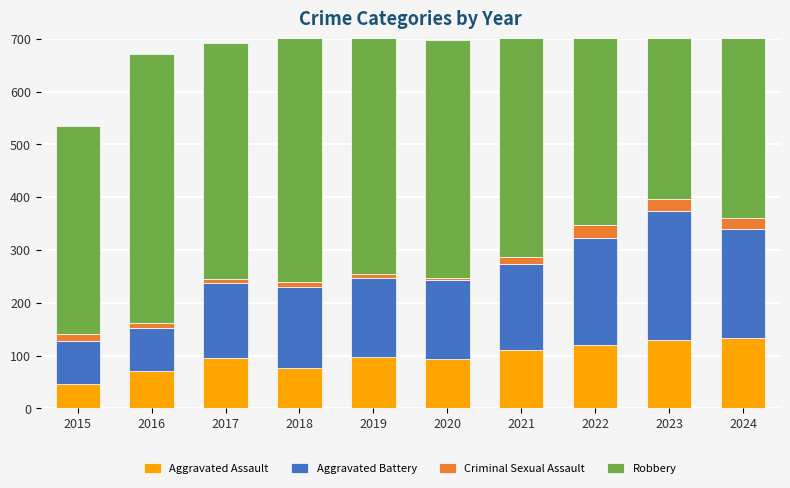

True or false: Robbery has a value of 234 at 2018.

False